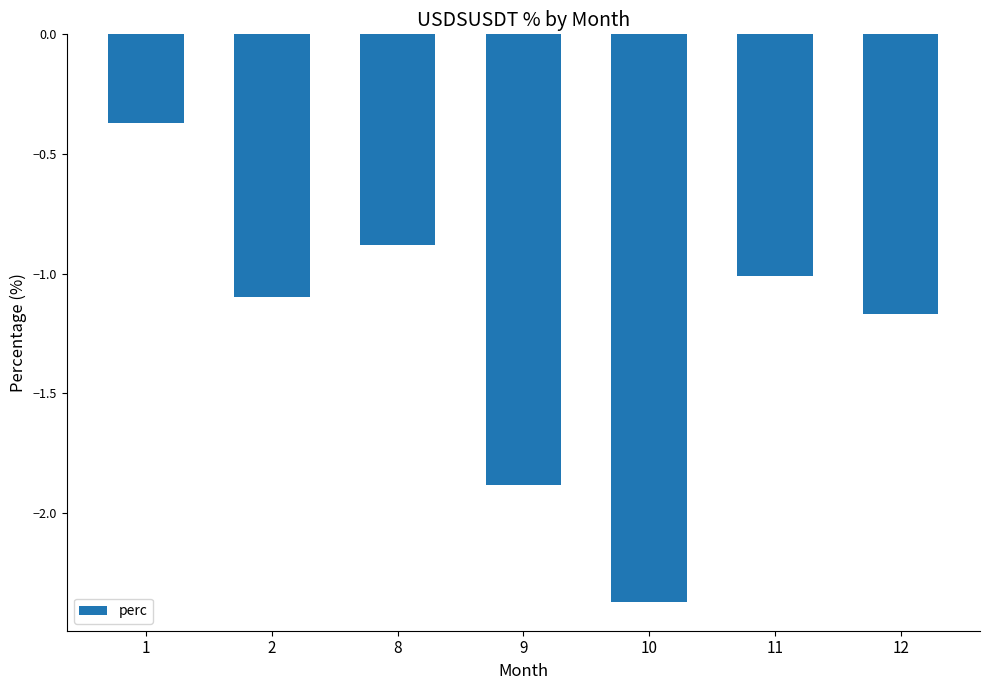

The value at 11 is -1.0. True or false?

True